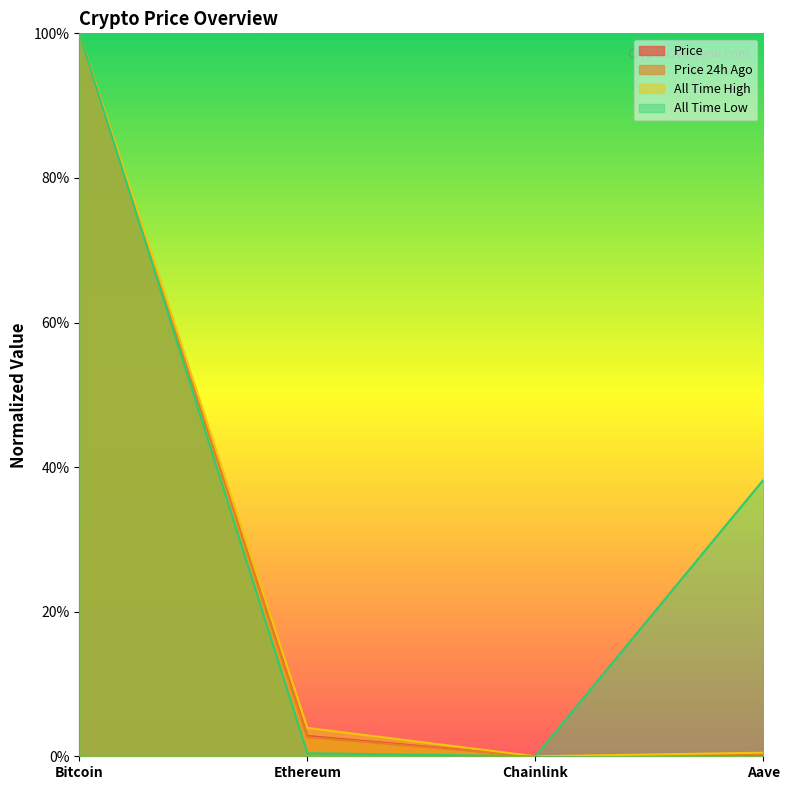

In price24hAgo, how many points are lower than both neighbors (excluding endpoints)?

1